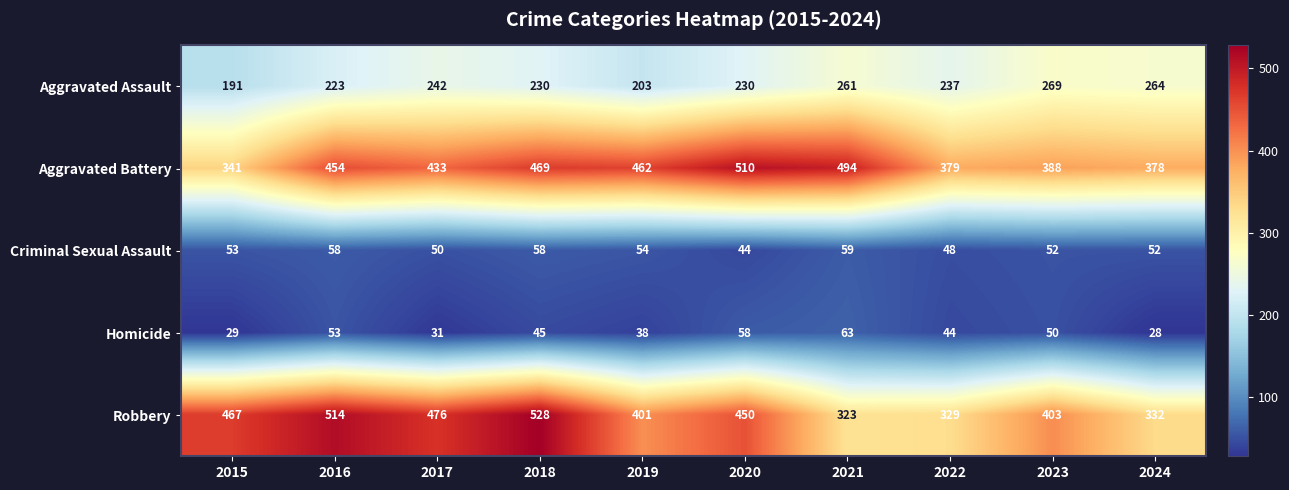

At which label does Homicide first exceed 45?

2016